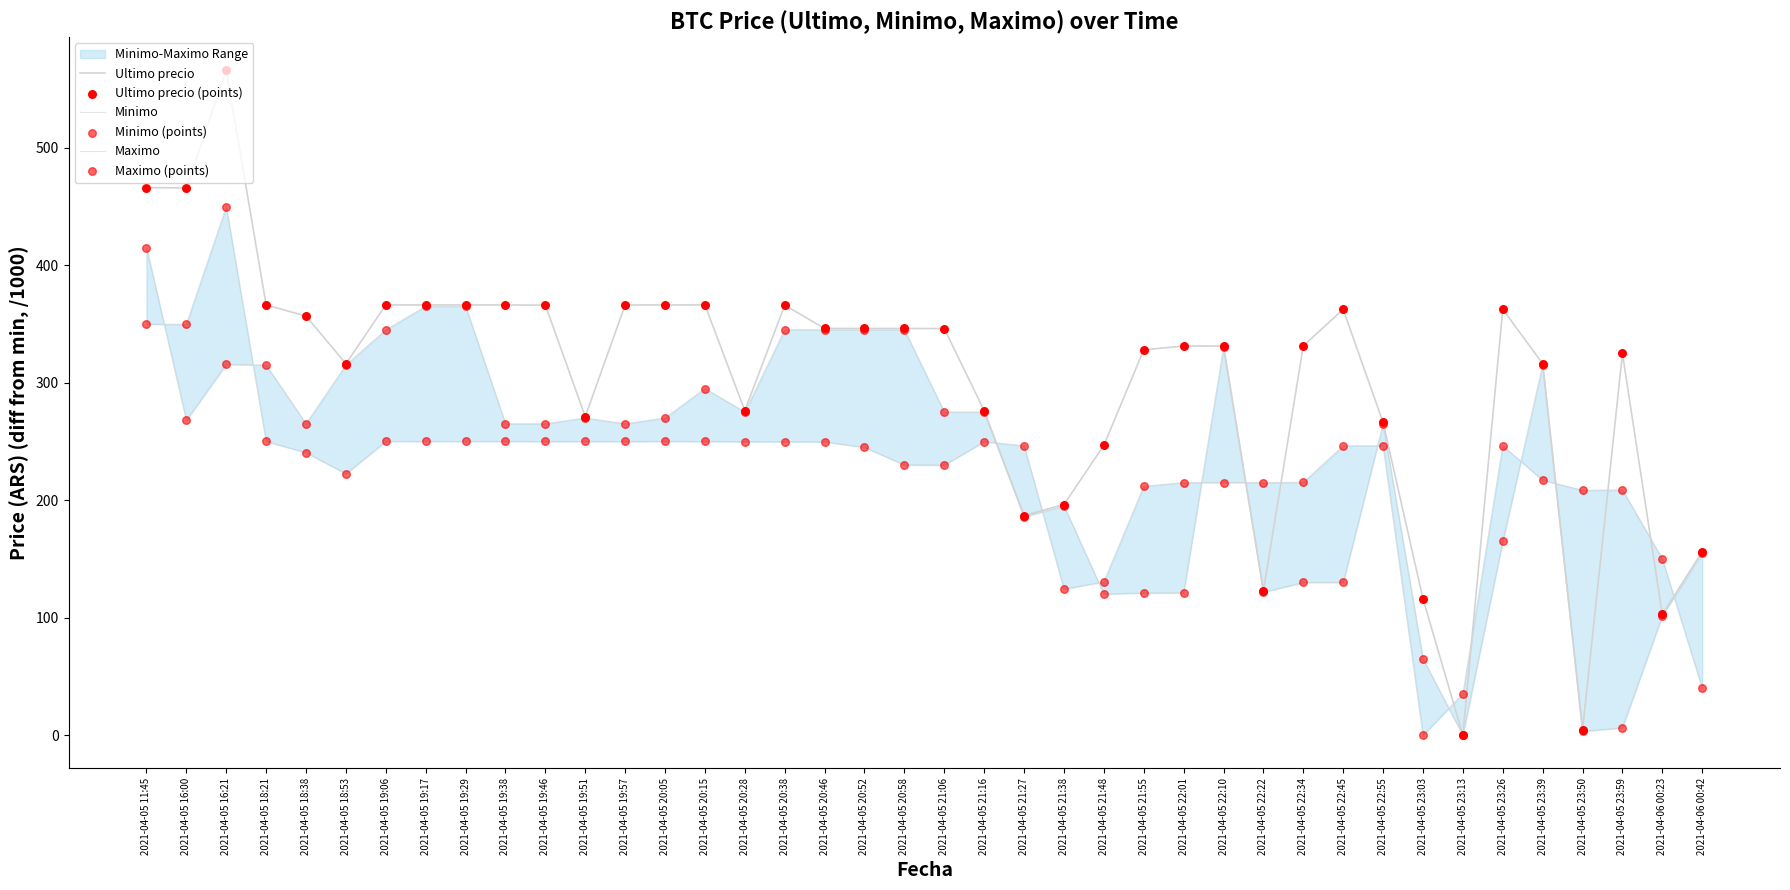

What are all the series names shown in the legend?

Ultimo precio, Minimo, Maximo, Ultimo precio (points), Minimo (points), Maximo (points)